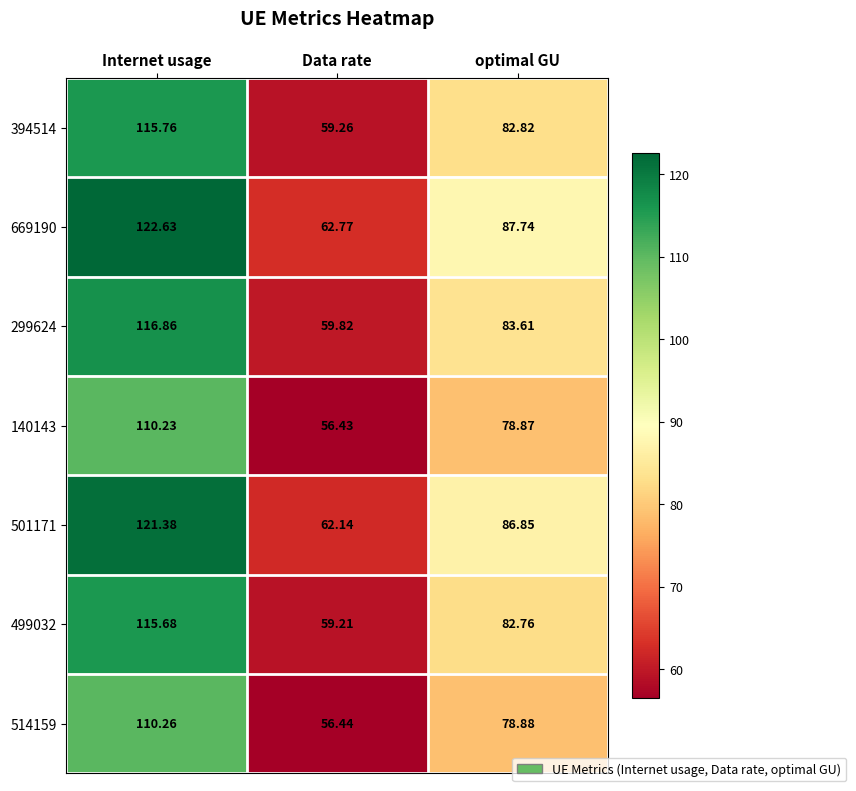

Is the value of 514159 at optimal GU greater than the value of 669190 at Internet usage?

No